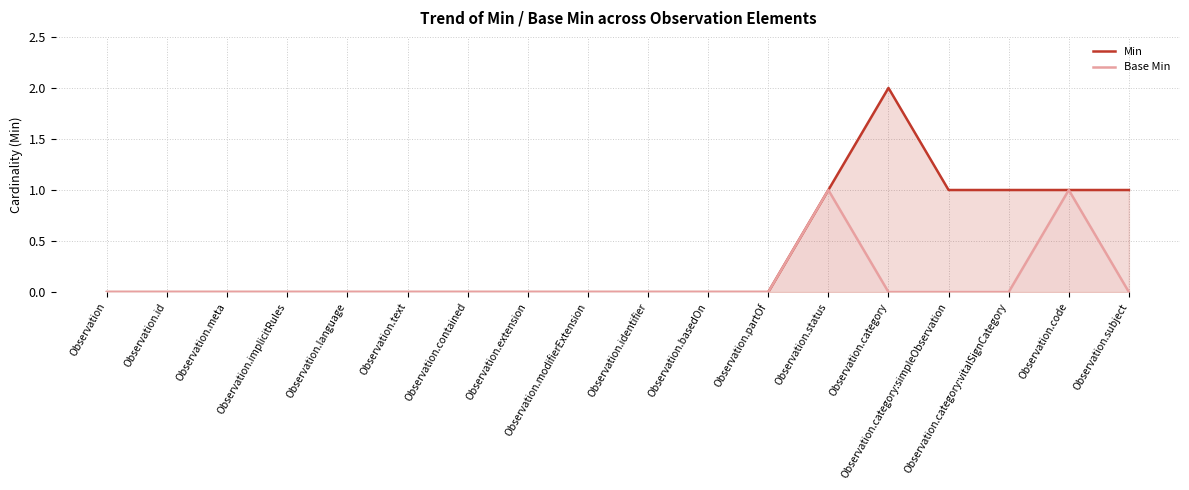

Which series has the largest total across all categories?

Min